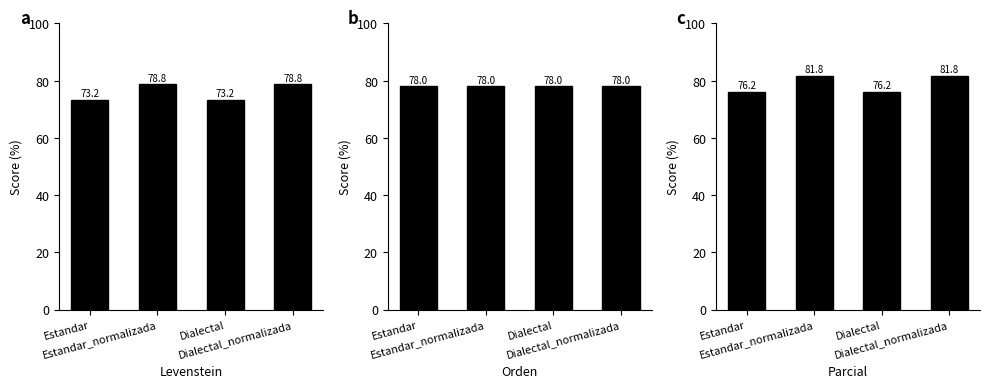

True or false: Levenstein has a value of 73.2 at Dialectal.

True